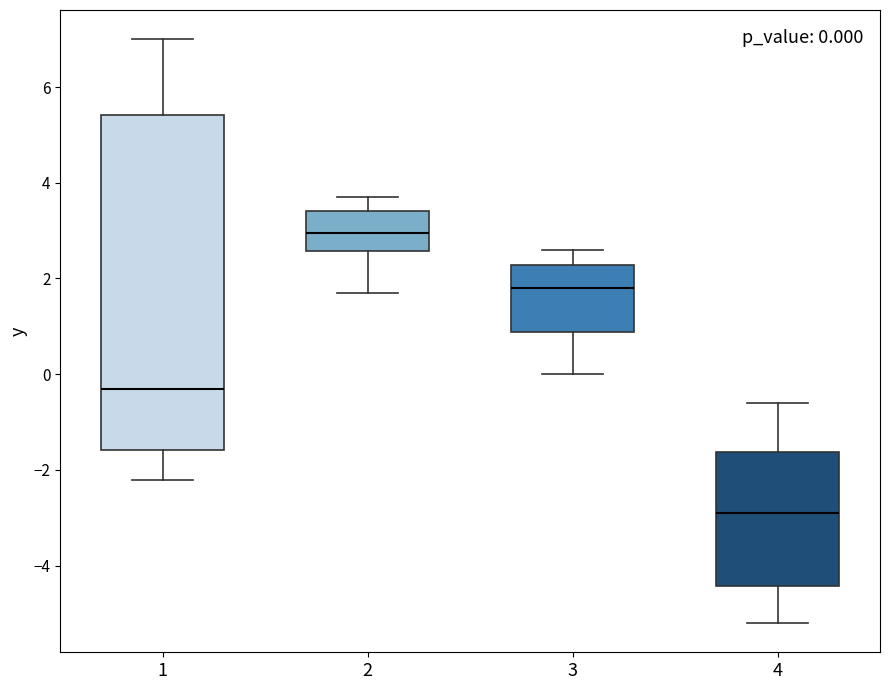

Which box's median line is the highest?

2